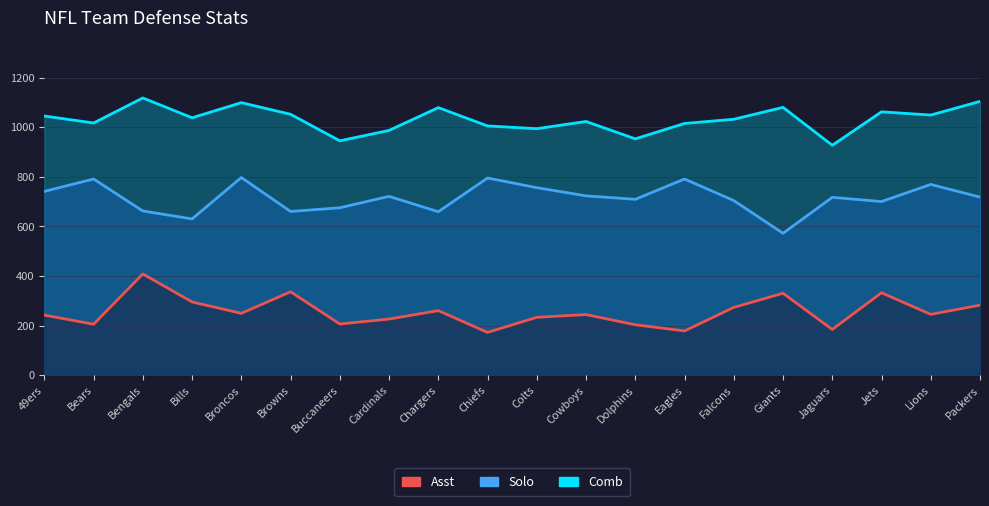

Reading right to left, what are all the values shown in this chart?

Comb: 1104	1049	1062	927	1080	1032	1015	953	1023	994	1005	1079	987	945	1052	1099	1038	1118	1017	1045
Asst: 282	245	332	184	330	273	178	203	244	233	172	260	226	206	336	249	295	408	205	242
Solo: 718	769	700	717	572	704	791	709	723	756	795	659	721	675	660	797	630	662	791	741